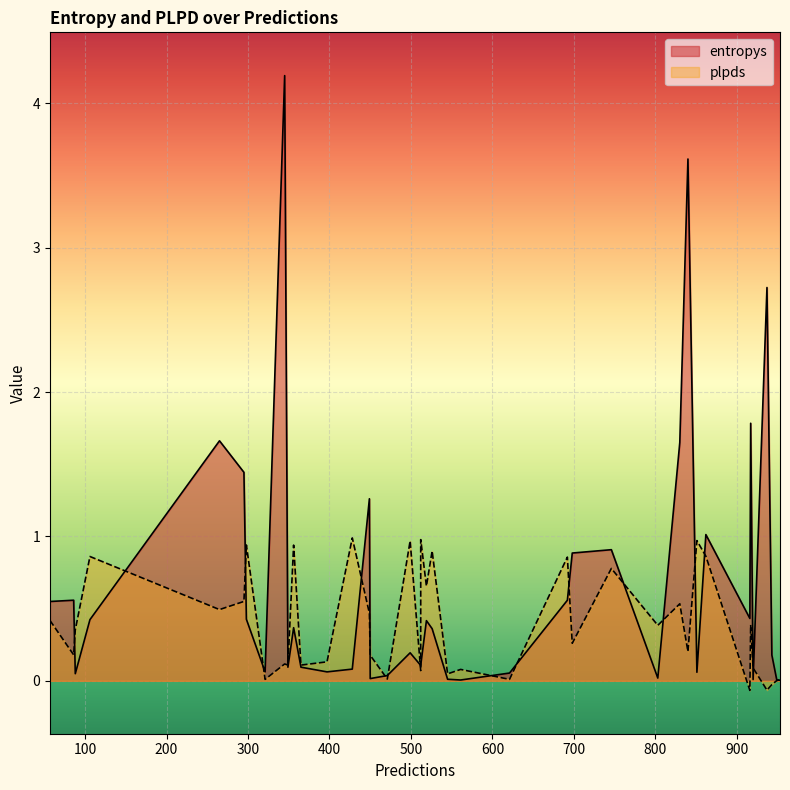

Rank the categories by entropys value from highest to lowest.

345, 840, 937, 917, 265, 830, 295, 449, 862, 746, 698, 86, 692, 57, 916, 298, 106, 519, 356, 526, 499, 943, 512, 512, 365, 349, 428, 321, 397, 851, 621, 88, 471, 803, 450, 545, 920, 949, 561, 953